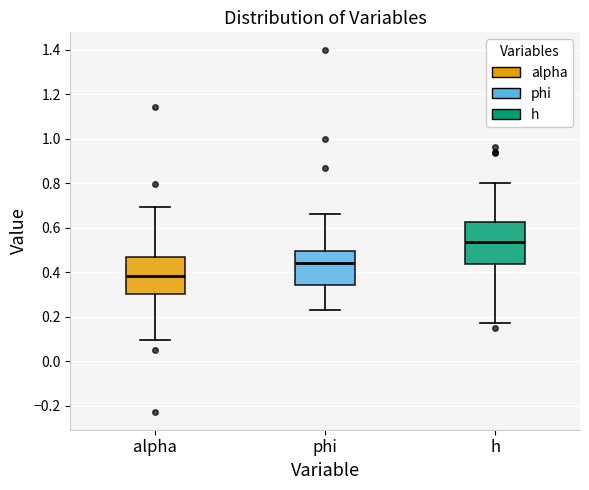

Reading left to right, transcribe this box plot: for each box, give where its median line is, the range the box spans, and where its two whiskers end, as read against the y-axis. The values are not printed on the chart, so give them approximately, as read against the axis.

alpha: median 0.38, box 0.30 to 0.48, whiskers 0.10 to 0.70
phi: median 0.44, box 0.34 to 0.50, whiskers 0.24 to 0.66
h: median 0.54, box 0.44 to 0.62, whiskers 0.18 to 0.80